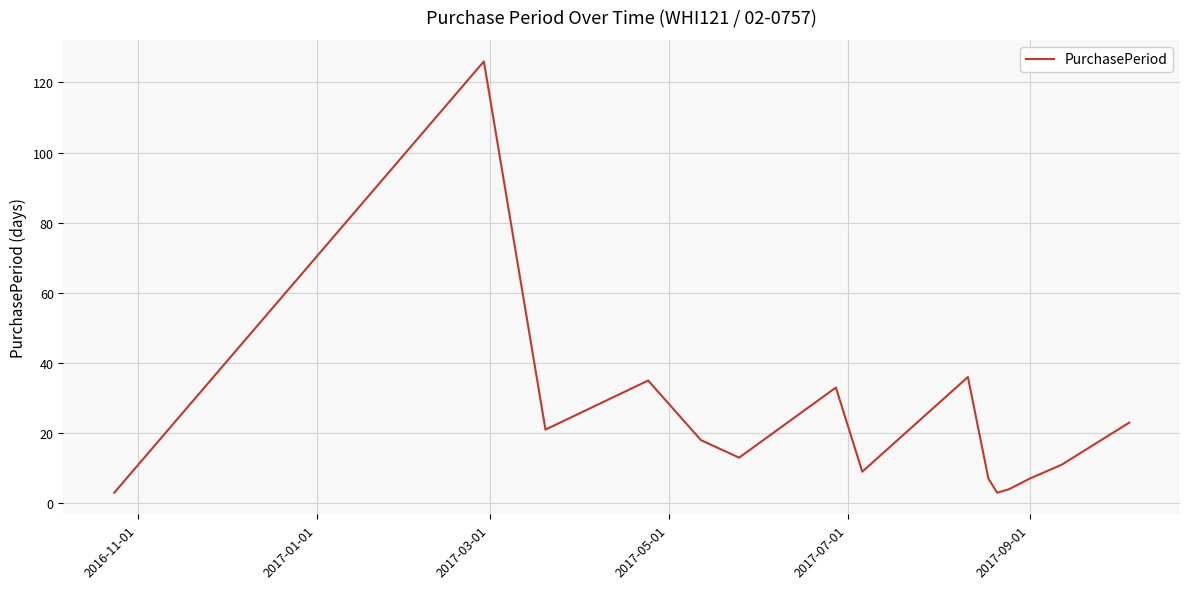

What is the difference between the maximum and minimum values?

123